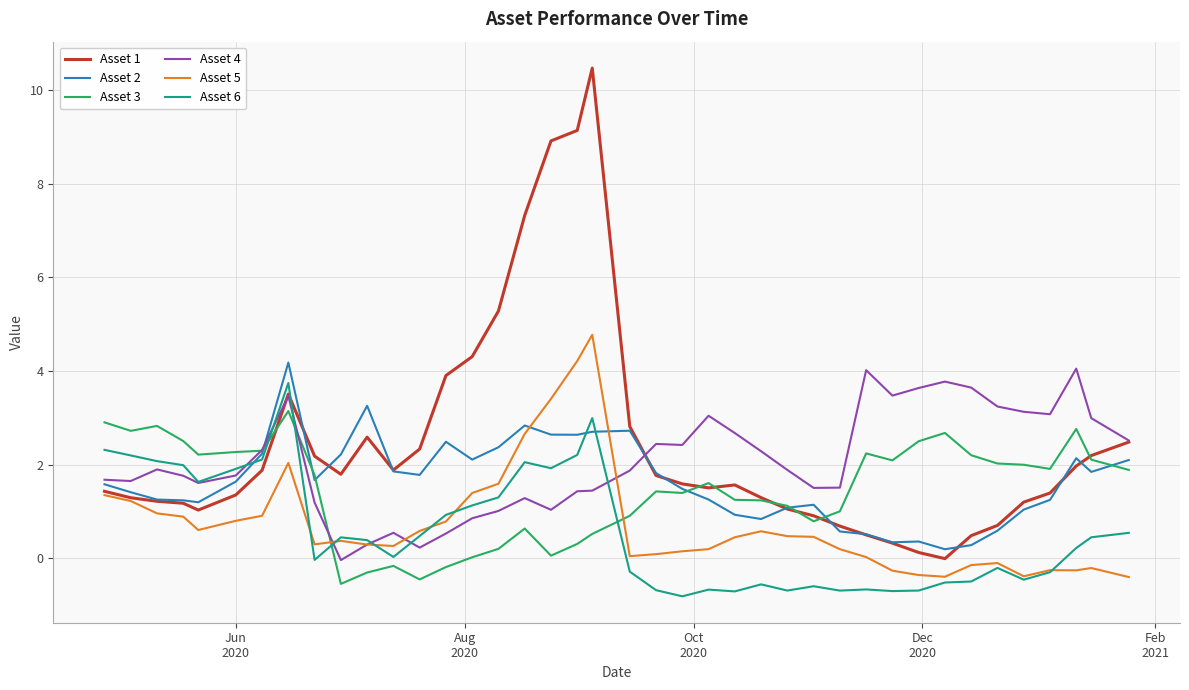

What is the maximum value shown in the chart?

10.5